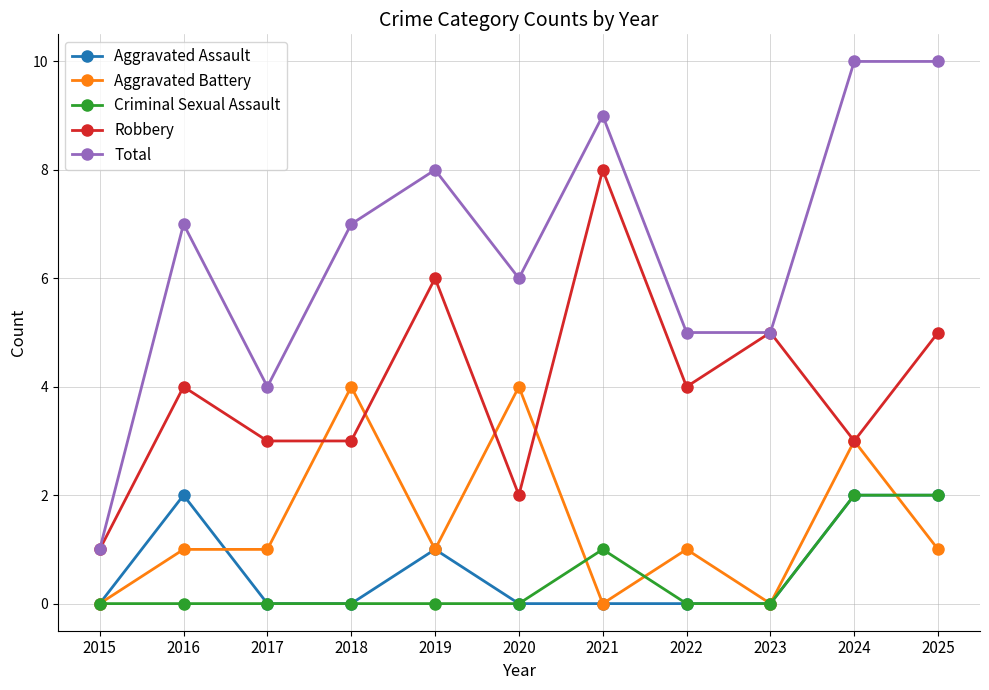

The Total series shows 7 at 2016. True or false?

True